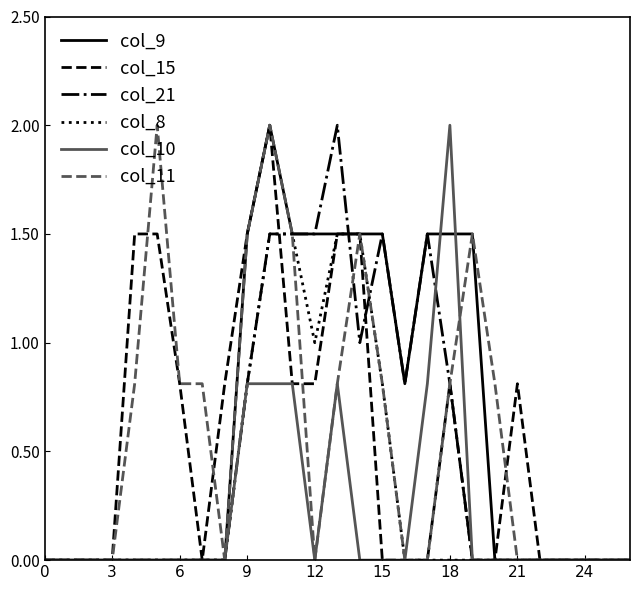

How many categories are shown in the chart?

27